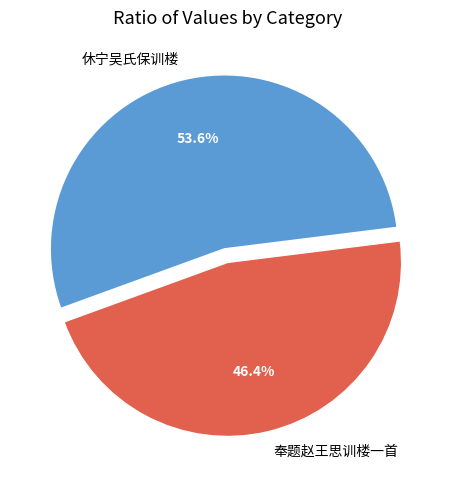

The 奉题赵王思训楼一首 slice represents 46% of the pie. True or false?

True